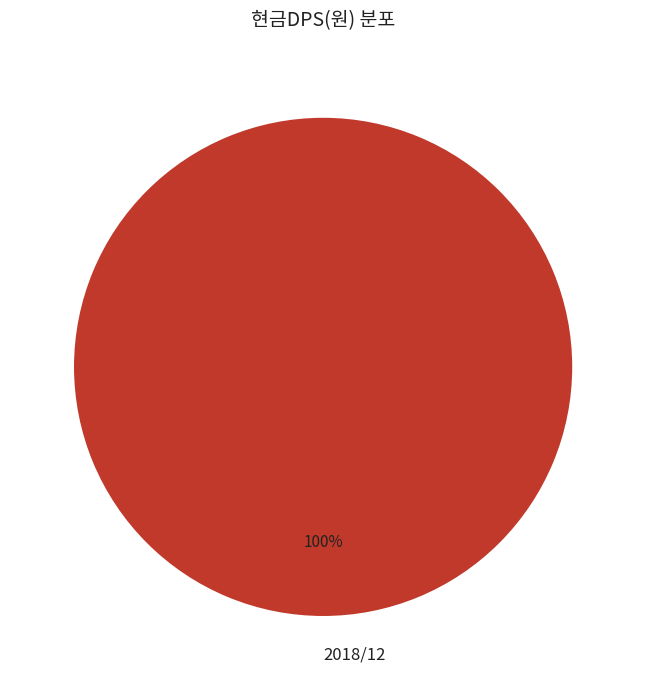

Is it true that 2018/12 is 86% of the pie?

False